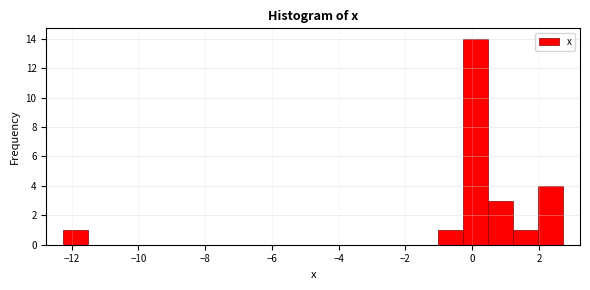

Read against the x-axis, roughly where is the centre of the tallest bar?

0.2